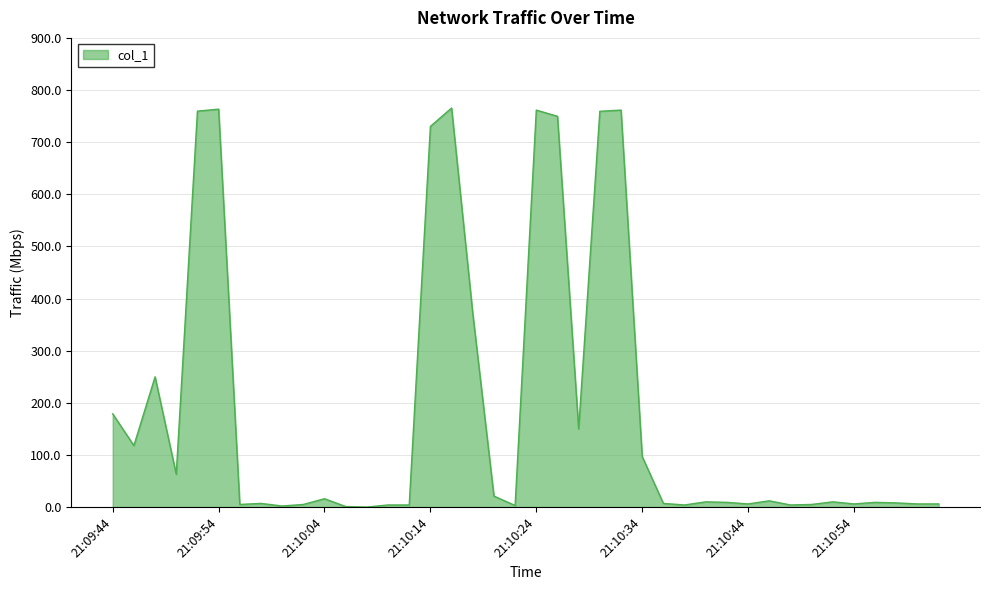

What is the difference between the maximum and minimum values?

765.5